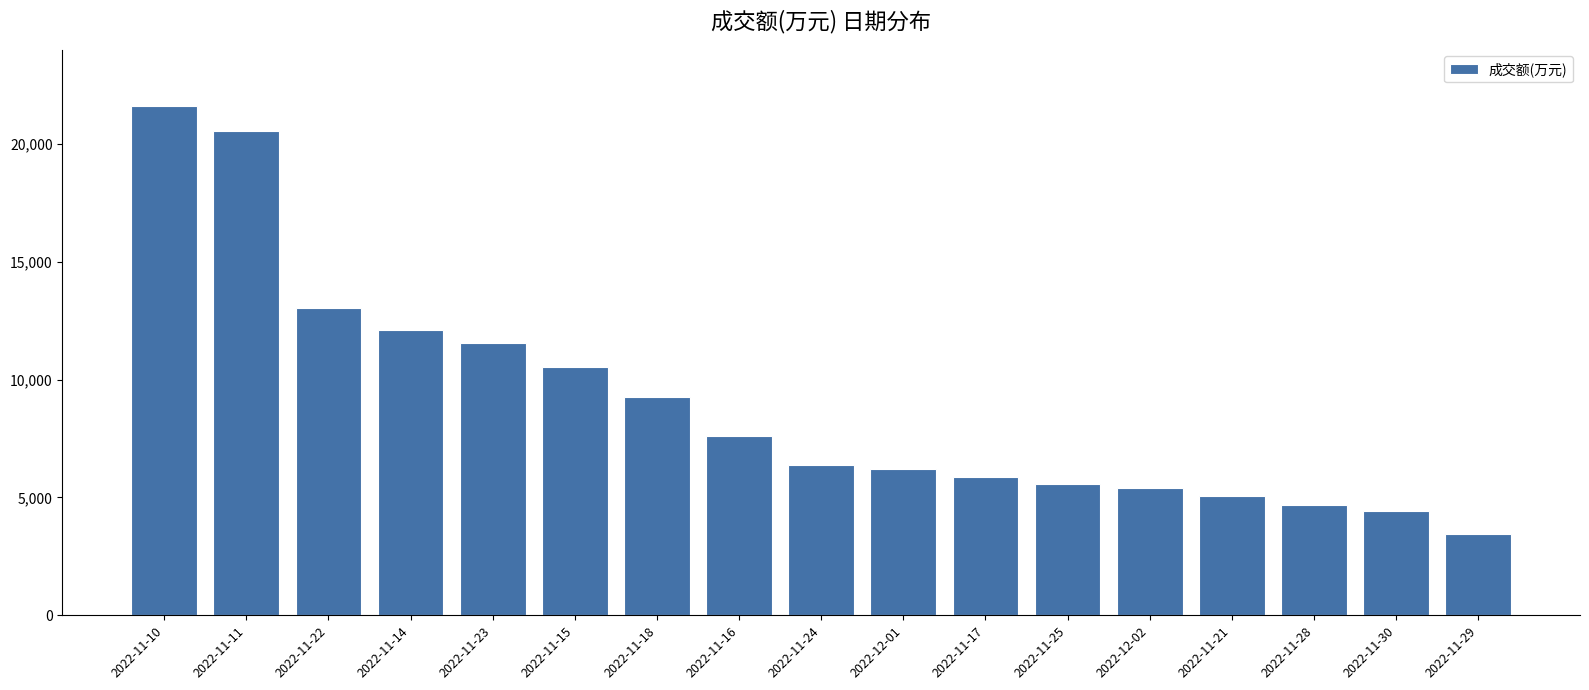

Are the bars horizontal?

No